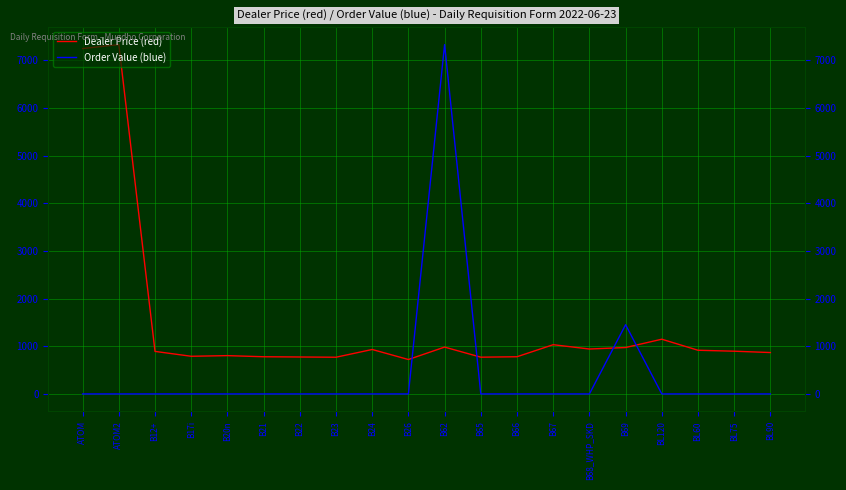

How many series are shown in this chart?

2